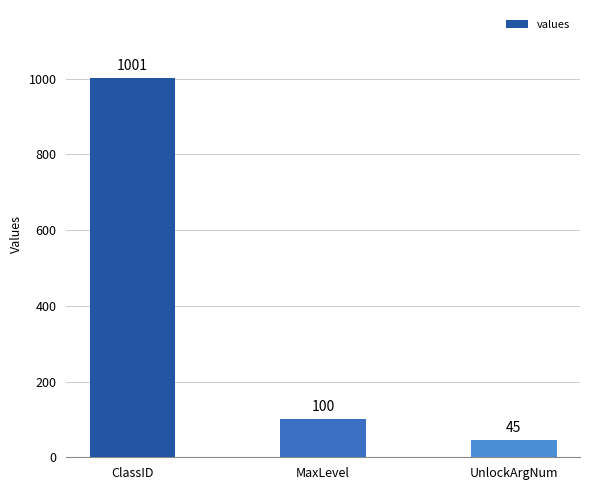

List the labels in order of value, smallest first.

UnlockArgNum, MaxLevel, ClassID